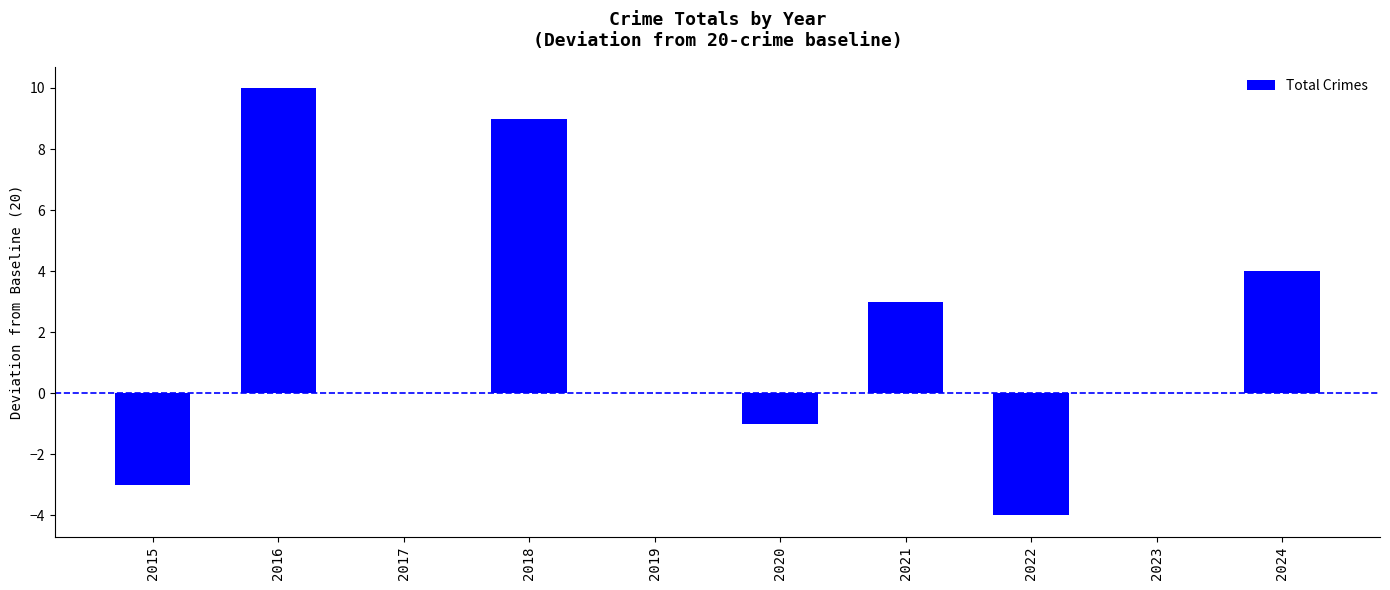

How many distinct data groups are displayed?

1